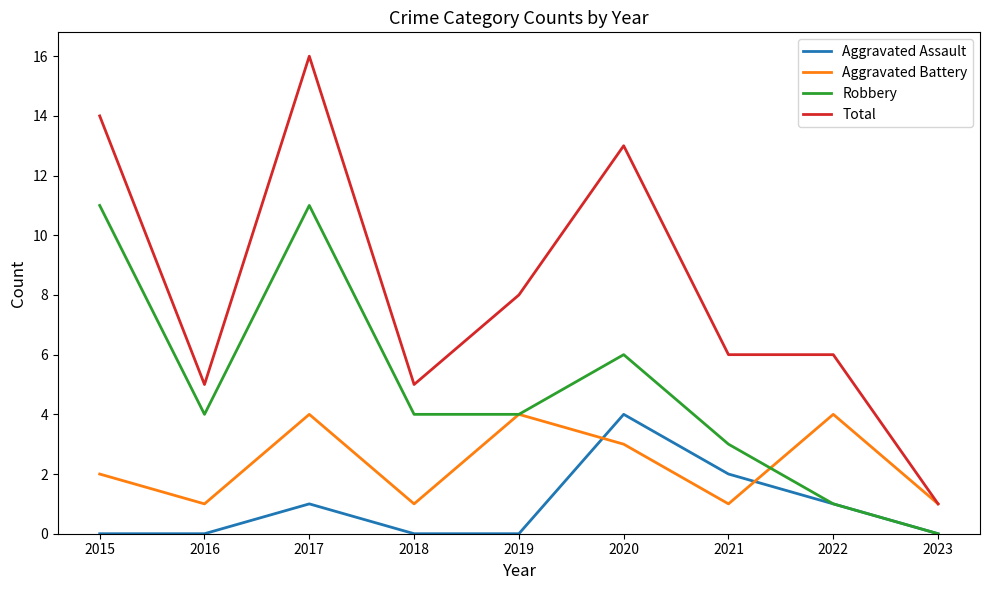

At which label does Total reach its peak?

2017